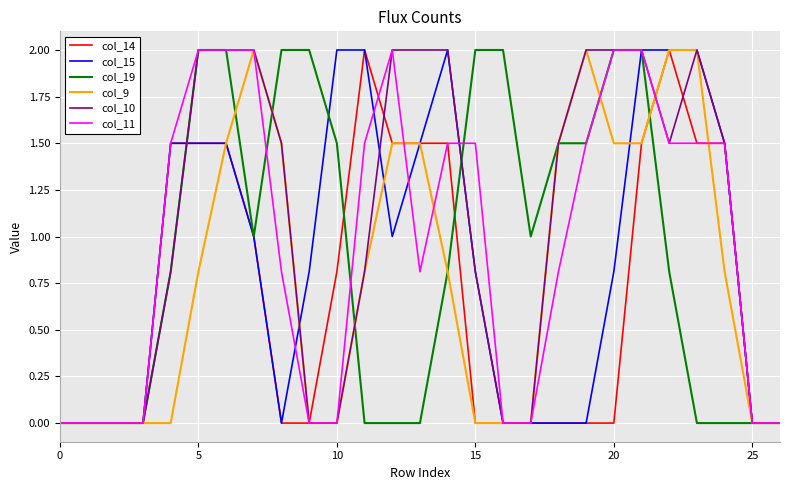

How many col_19 values are between 0 and 2?

27